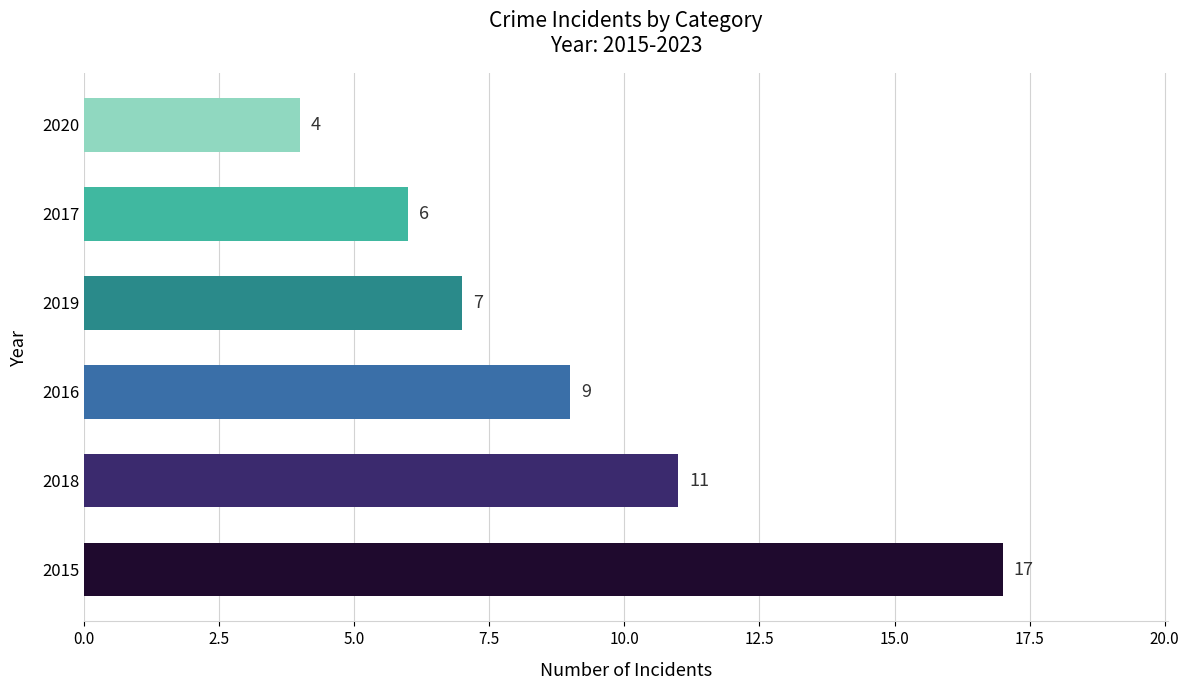

Reading bottom to top, what are all the values shown in this chart?

2015=17	2018=11	2016=9	2019=7	2017=6	2020=4